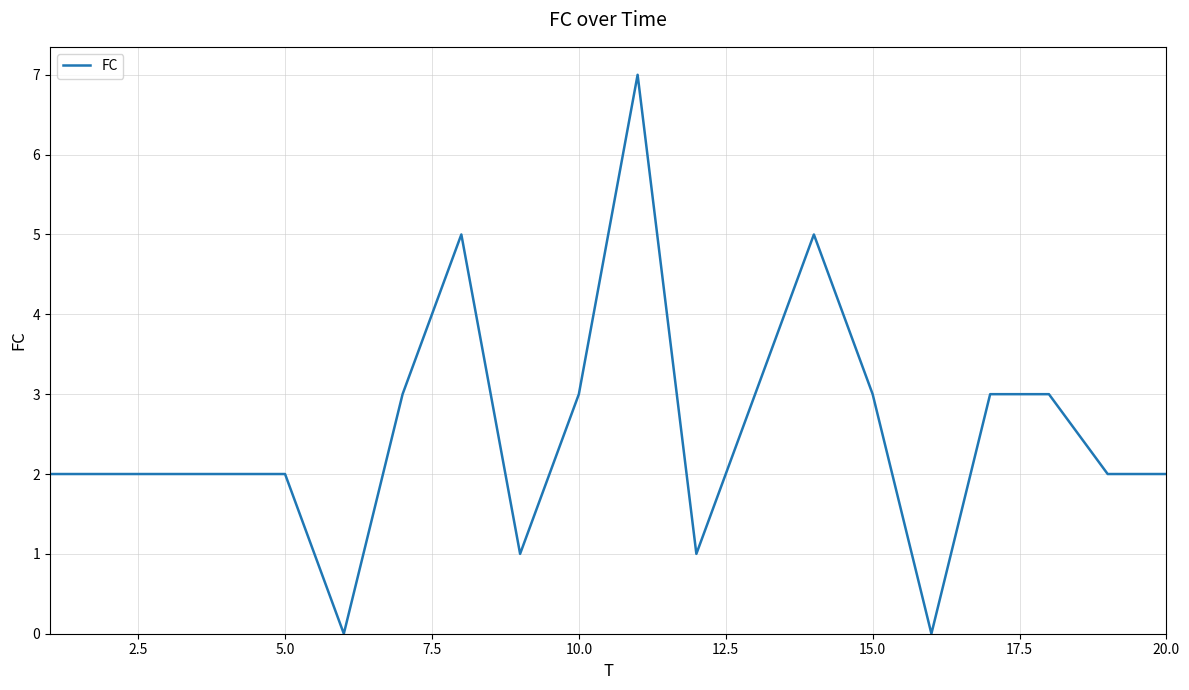

What is the maximum value shown in the chart?

7